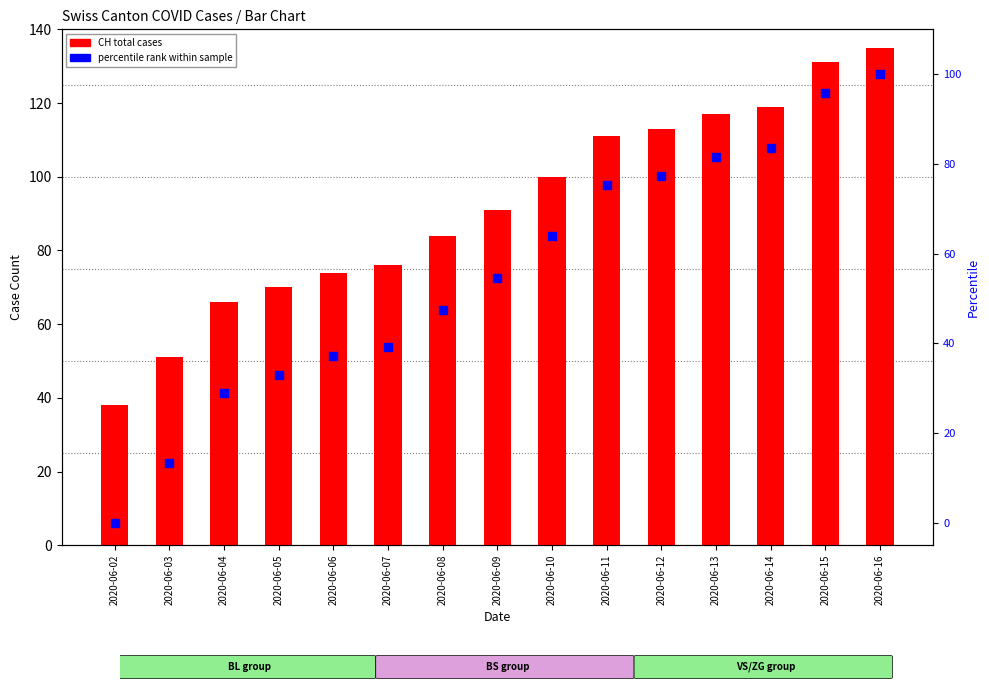

At how many categories does at least one series exceed 52?

13